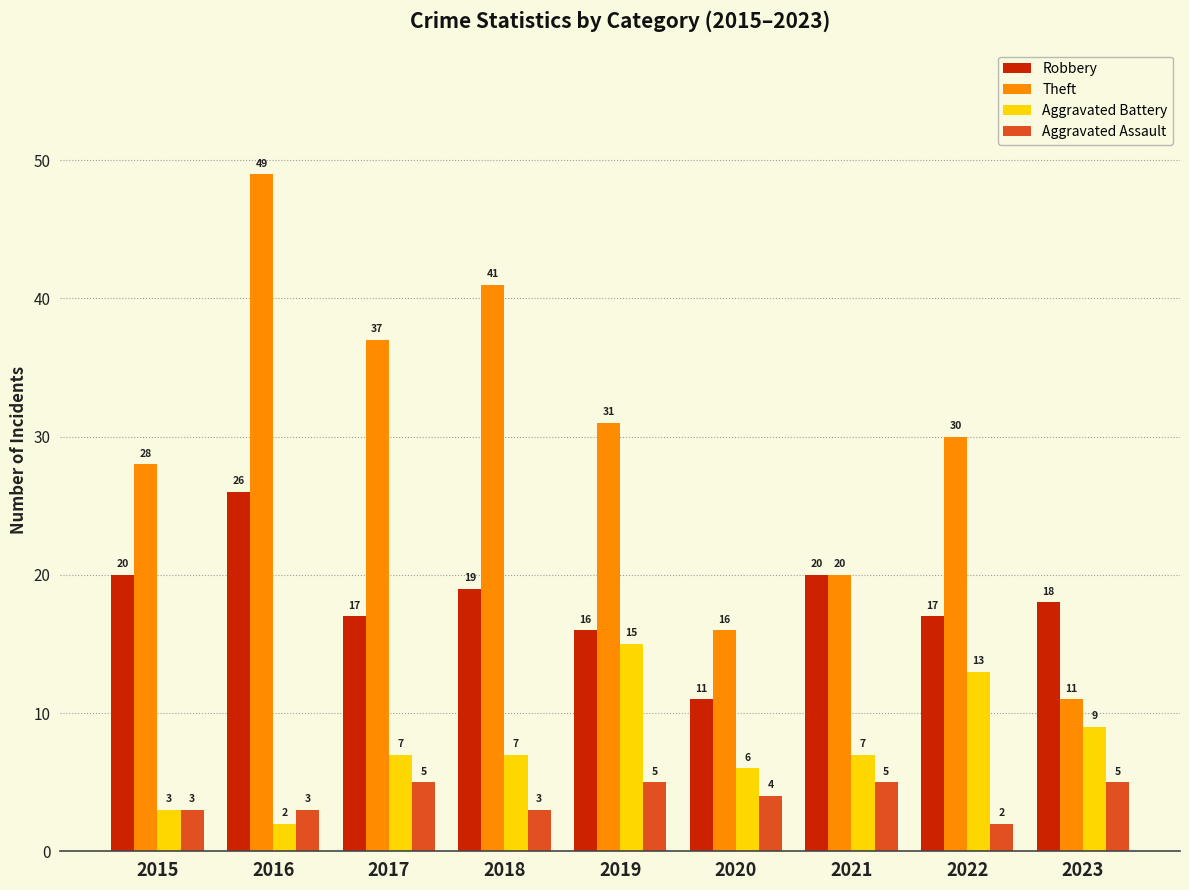

Reading right to left, extract all data points from this chart.

Robbery: 2023=18	2022=17	2021=20	2020=11	2019=16	2018=19	2017=17	2016=26	2015=20
Theft: 2023=11	2022=30	2021=20	2020=16	2019=31	2018=41	2017=37	2016=49	2015=28
Aggravated Battery: 2023=9	2022=13	2021=7	2020=6	2019=15	2018=7	2017=7	2016=2	2015=3
Aggravated Assault: 2023=5	2022=2	2021=5	2020=4	2019=5	2018=3	2017=5	2016=3	2015=3